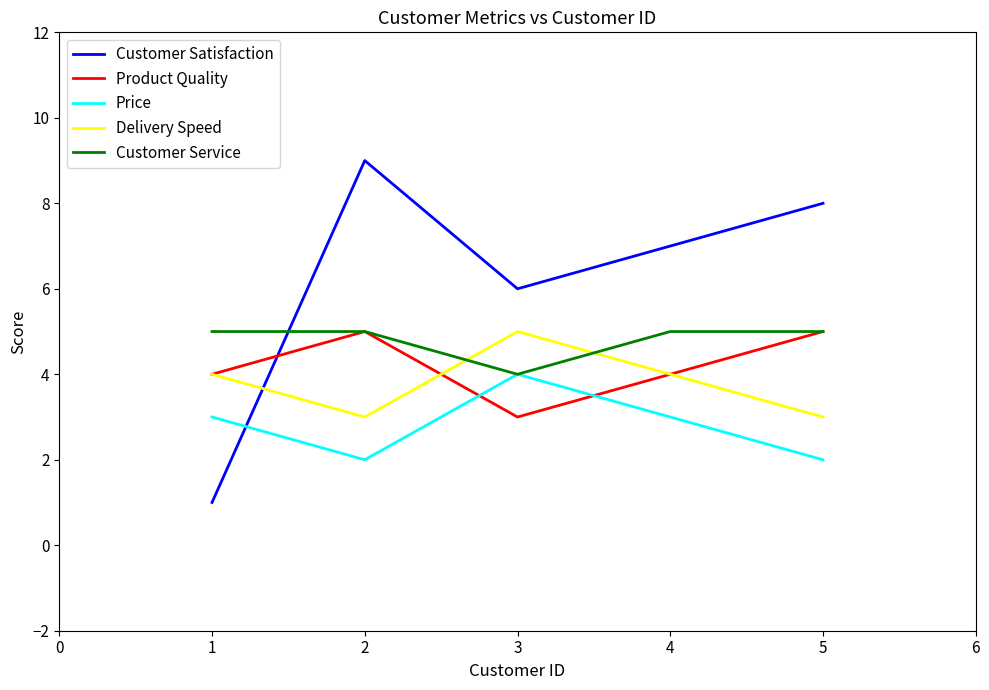

Count the number of categories in the chart.

5